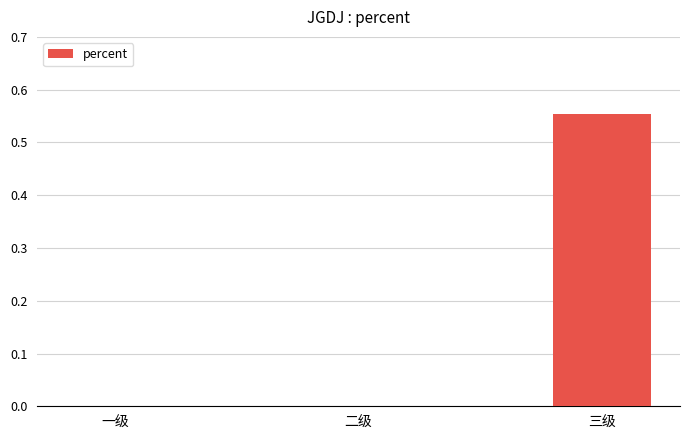

The value at 一级 is -0.4. True or false?

False